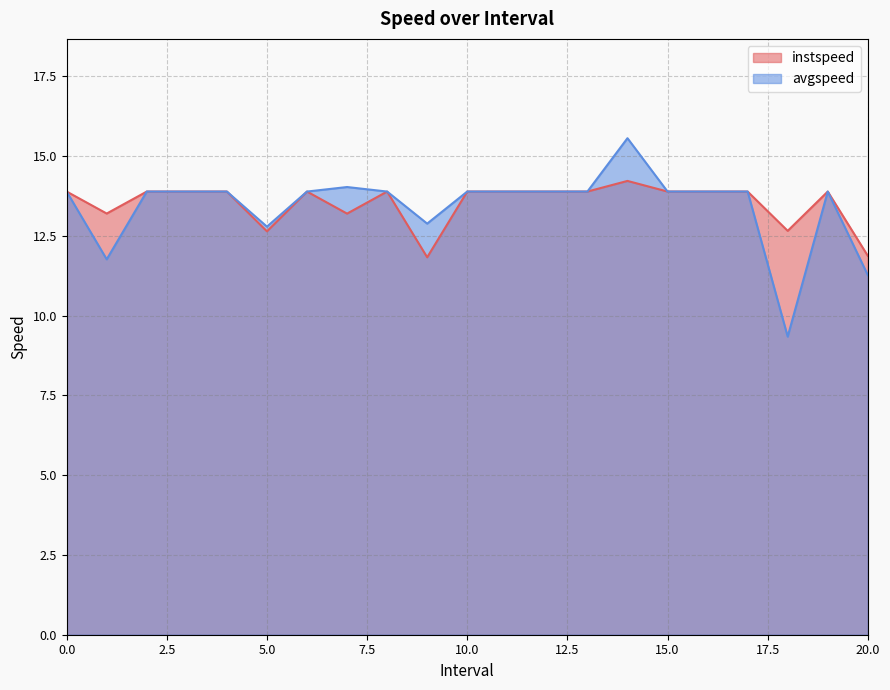

Reading left to right, what are all the values shown in this chart?

instspeed: 13.9	13.2	13.9	13.9	13.9	12.6	13.9	13.2	13.9	11.8	13.9	13.9	13.9	13.9	14.2	13.9	13.9	13.9	12.7	13.9	11.9
avgspeed: 13.9	11.8	13.9	13.9	13.9	12.8	13.9	14.0	13.9	12.9	13.9	13.9	13.9	13.9	15.6	13.9	13.9	13.9	9.3	13.9	11.3